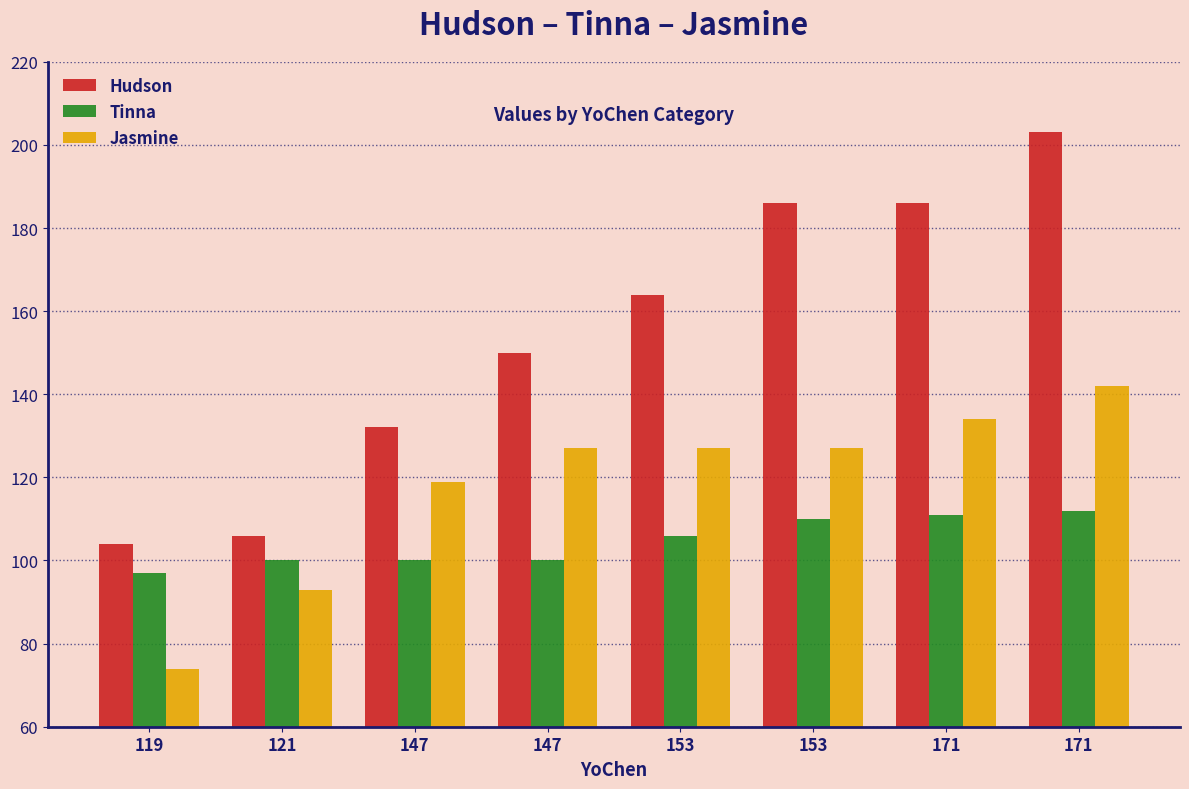

What is the total value across all series at 147?

351